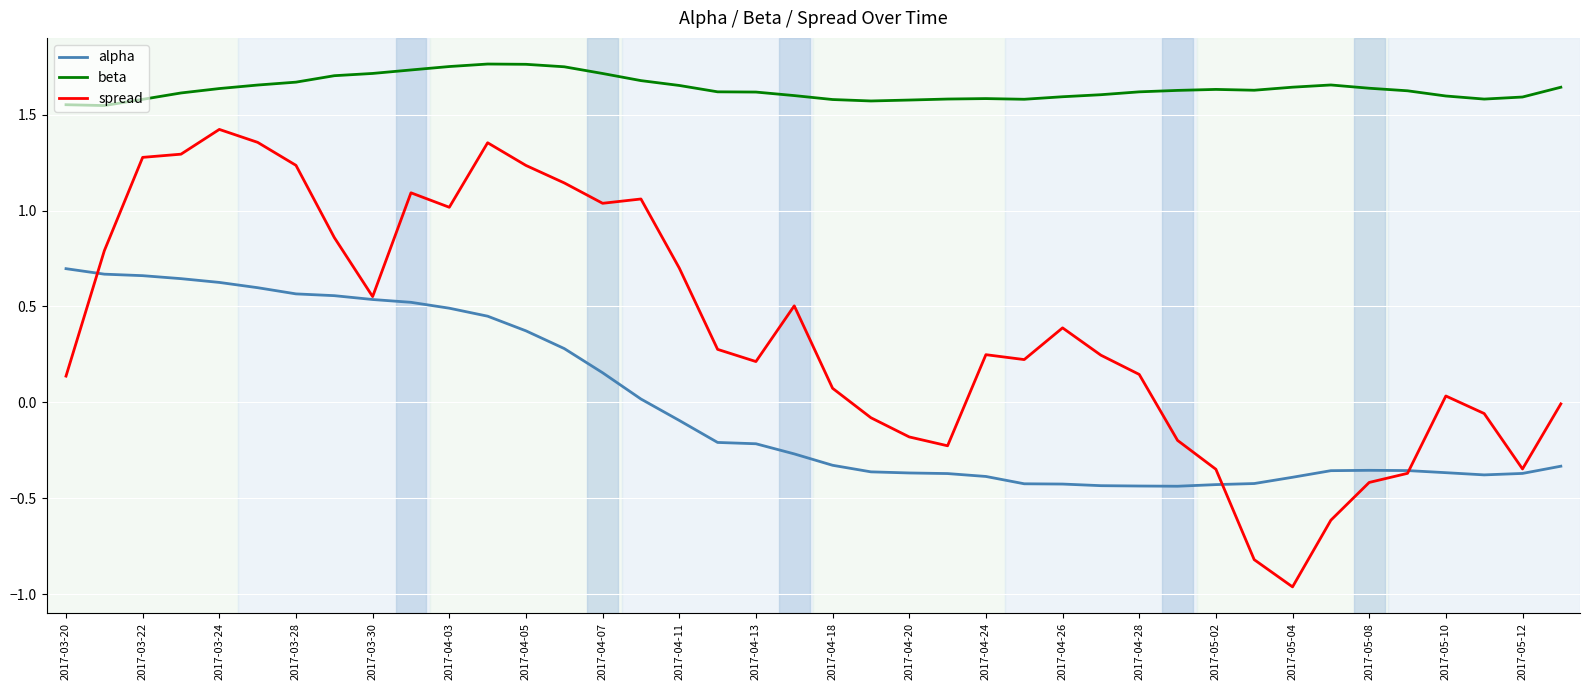

True or false: alpha and beta intersect in this chart.

False